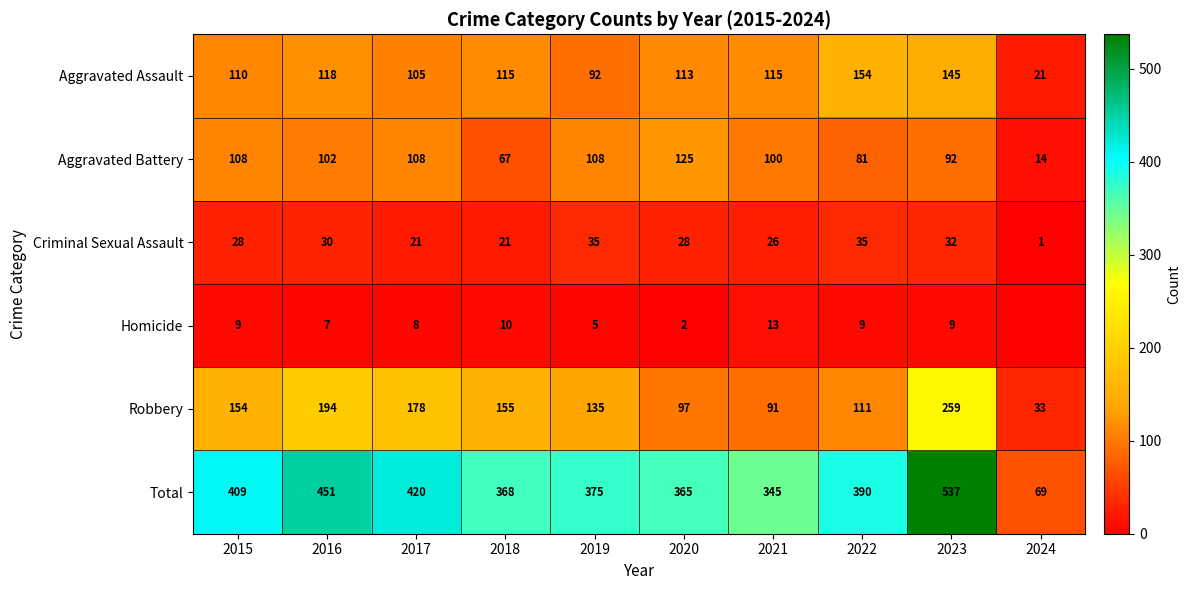

Is the value of Total at 2015 greater than the value of Criminal Sexual Assault at 2017?

Yes